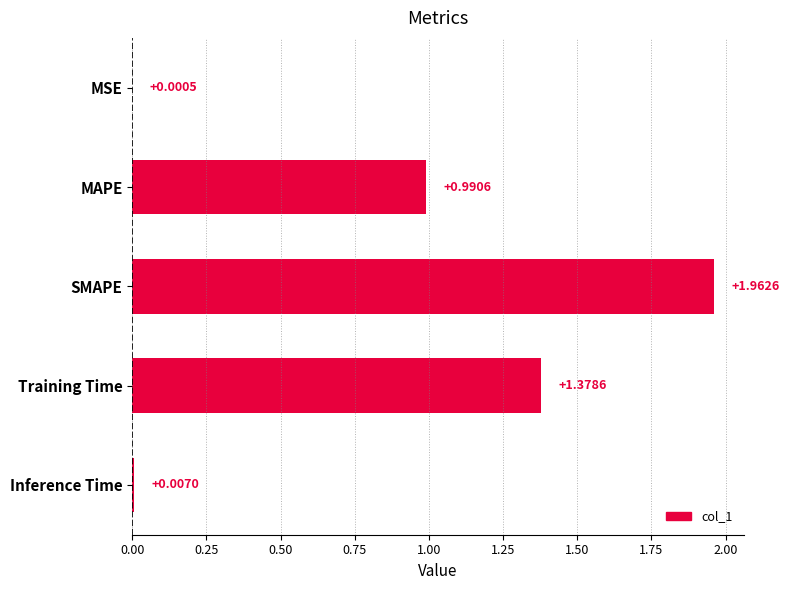

What is the change in value from MAPE to Training Time?

+0.4